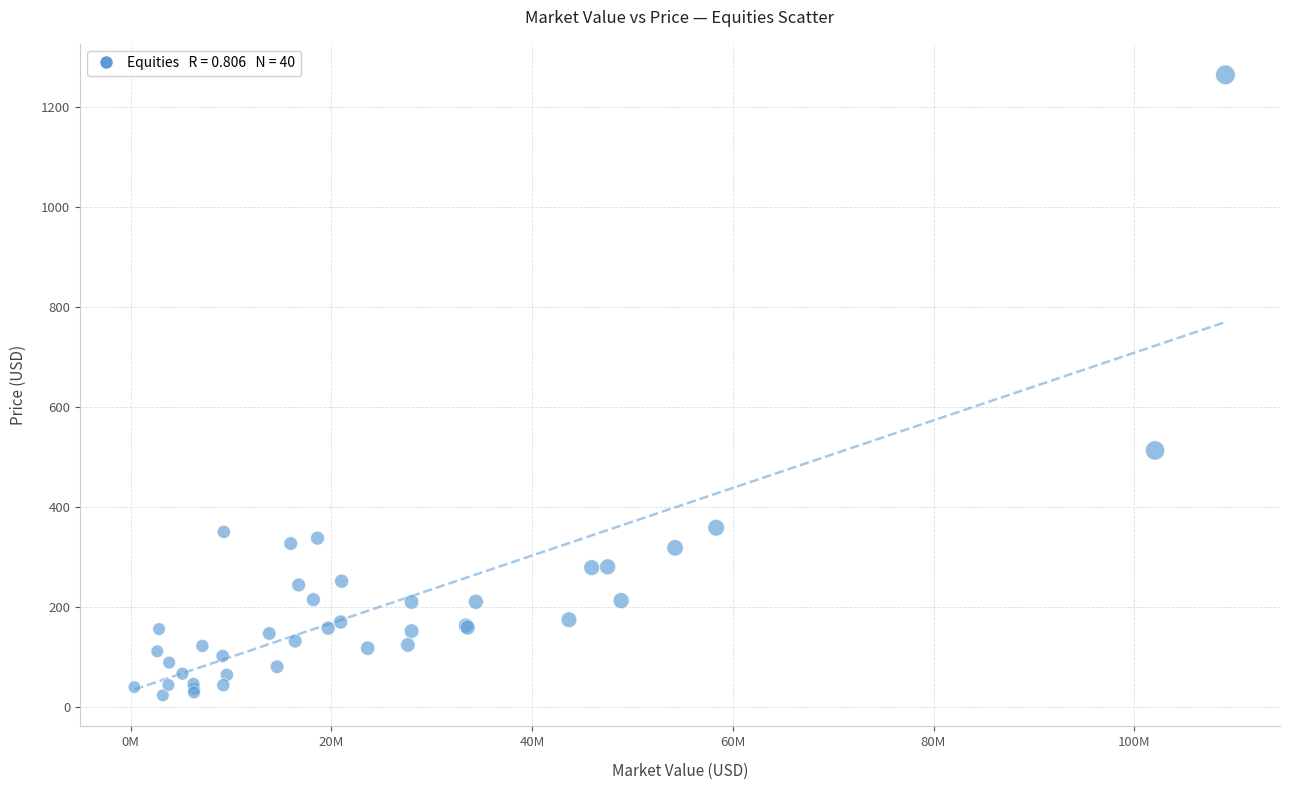

What Y value in the scatter plot is closest to 643?

513.0